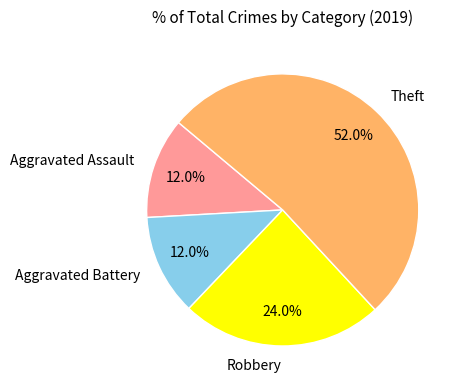

How much of the chart is everything except Robbery?

76.0%